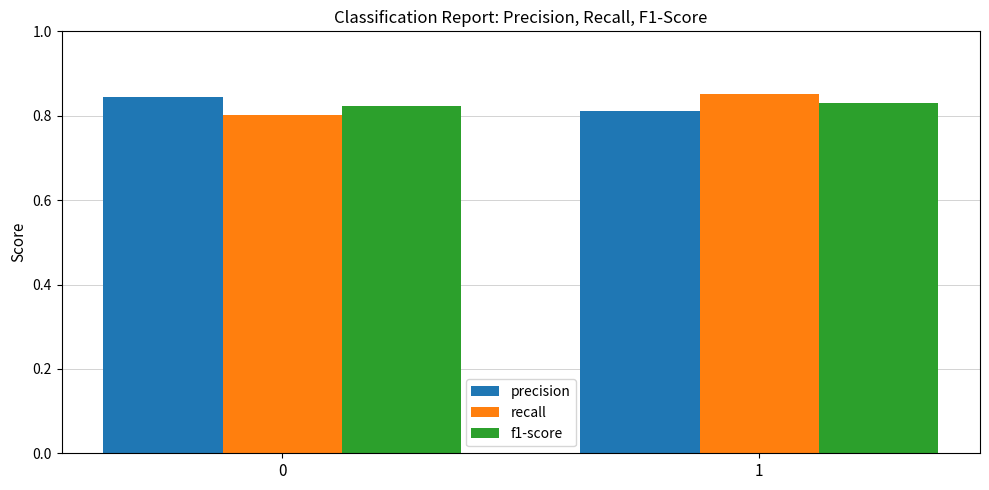

List the labels in order of precision value, largest first.

0, 1